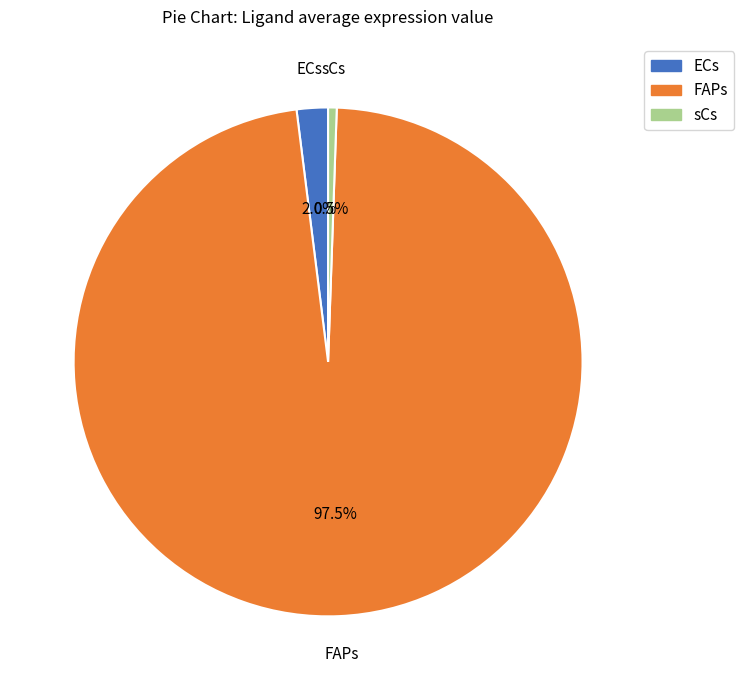

Is FAPs the majority of the pie?

Yes